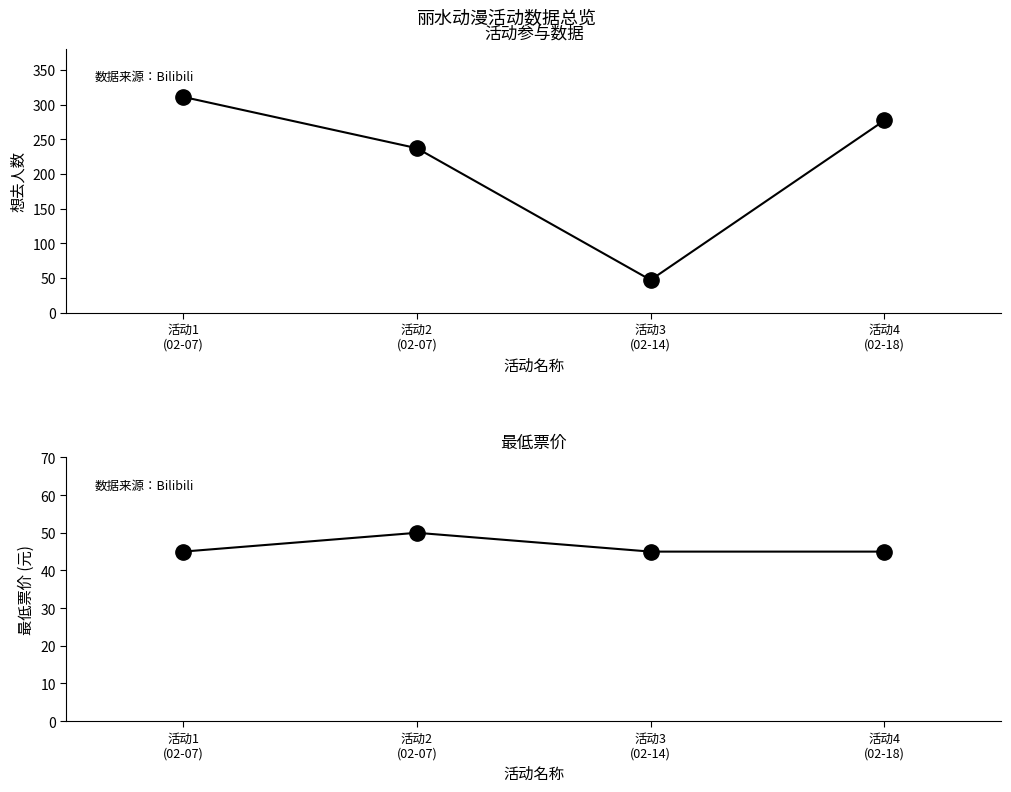

What is the sum of the 最低票价 values at 活动3
(02-14) and 活动2
(02-07)?

95